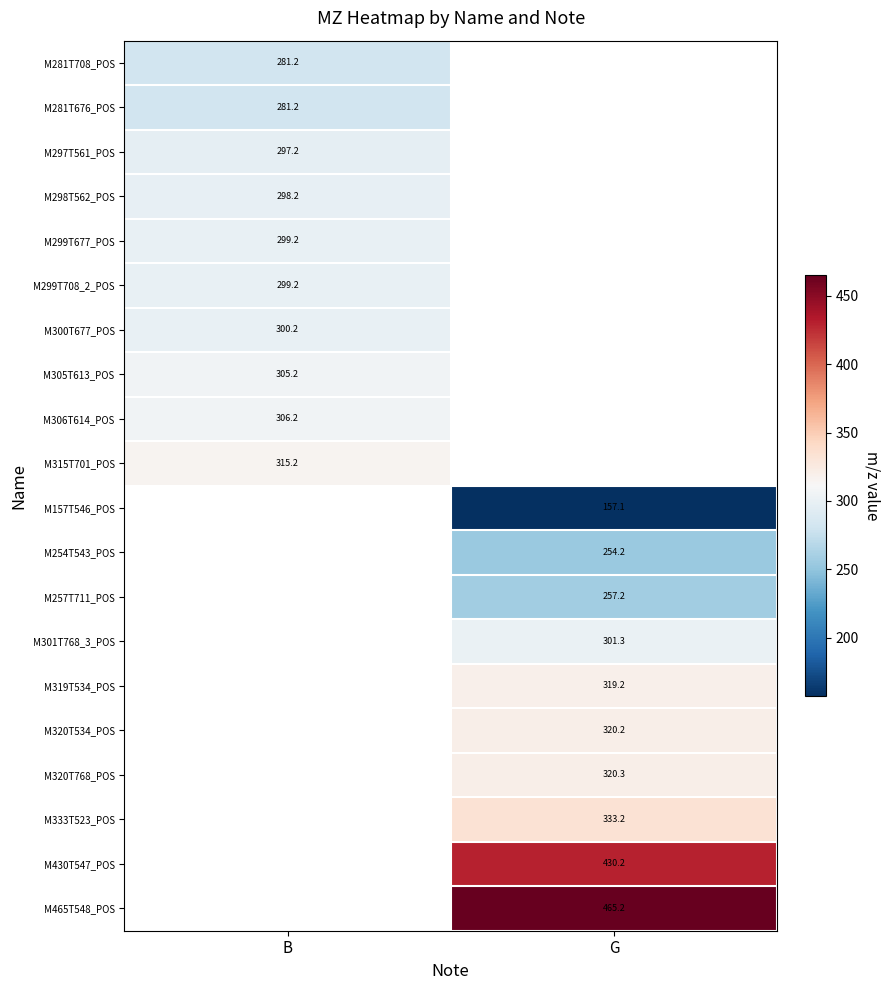

What is the spread (max minus min) of values at B?

34.0